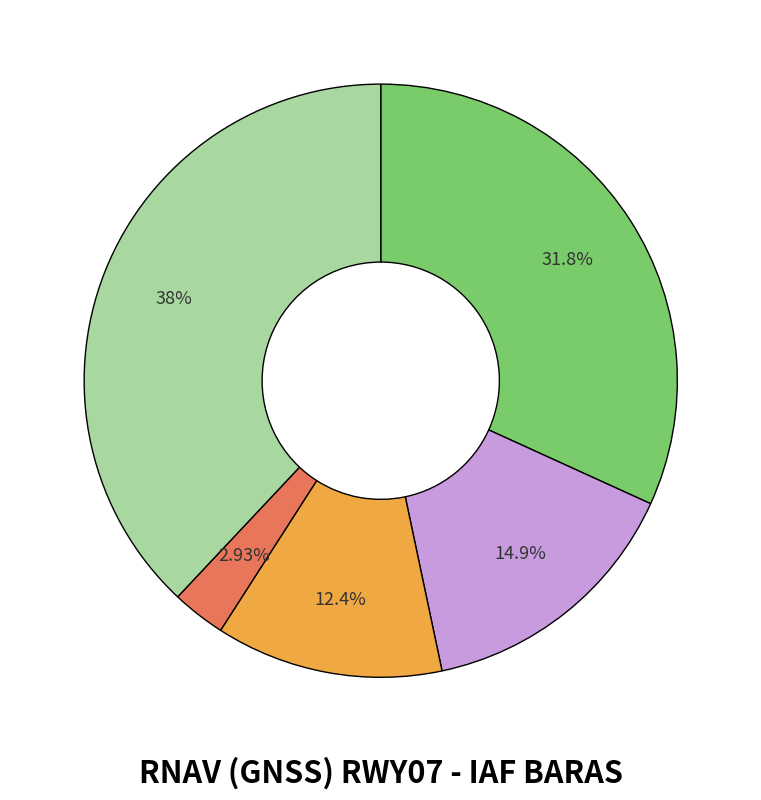

Is there a majority slice in this chart?

No